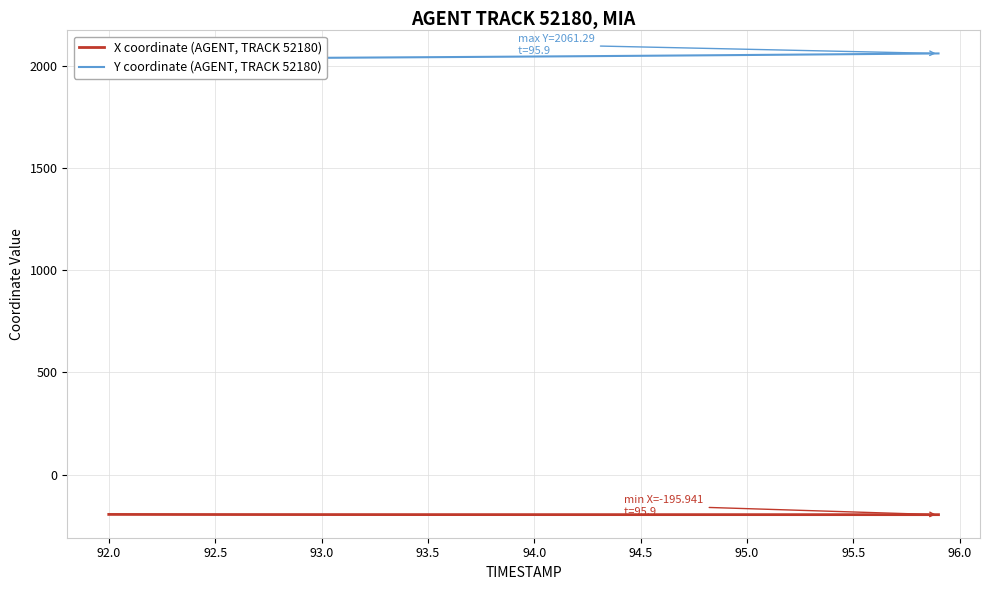

What is the minimum value for Y coordinate (AGENT, TRACK 52180)?

2034.7